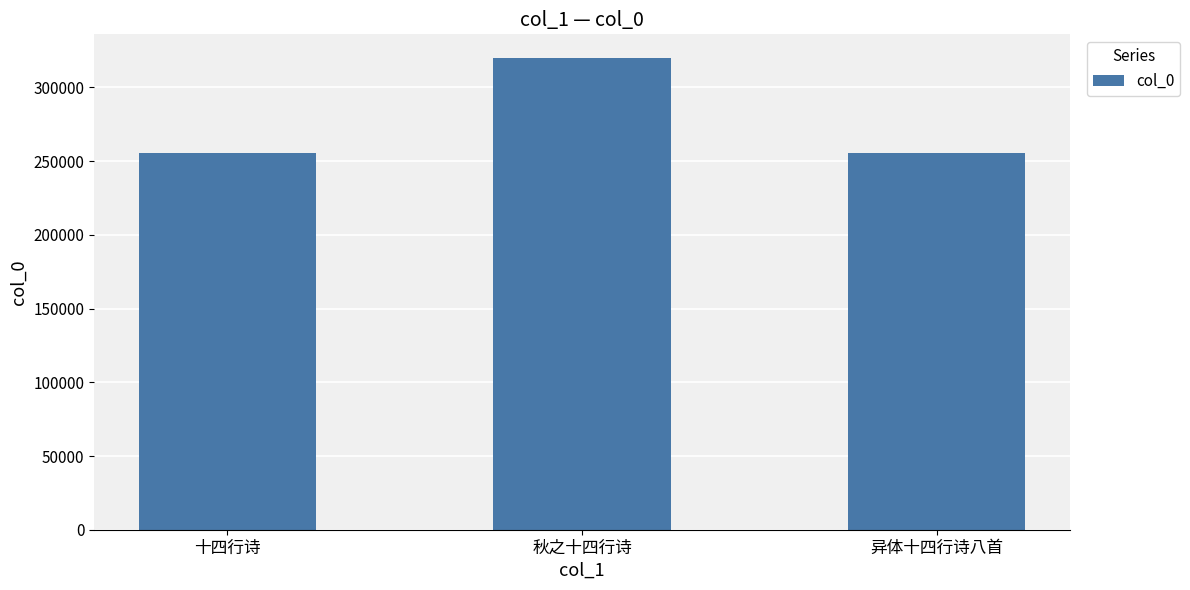

Is it true that the value at 异体十四行诗八首 is 255695?

True